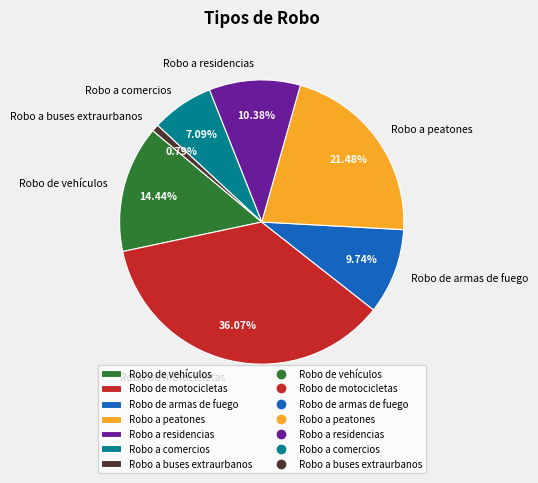

What percentage is the Robo de motocicletas slice, to the nearest percent?

36%